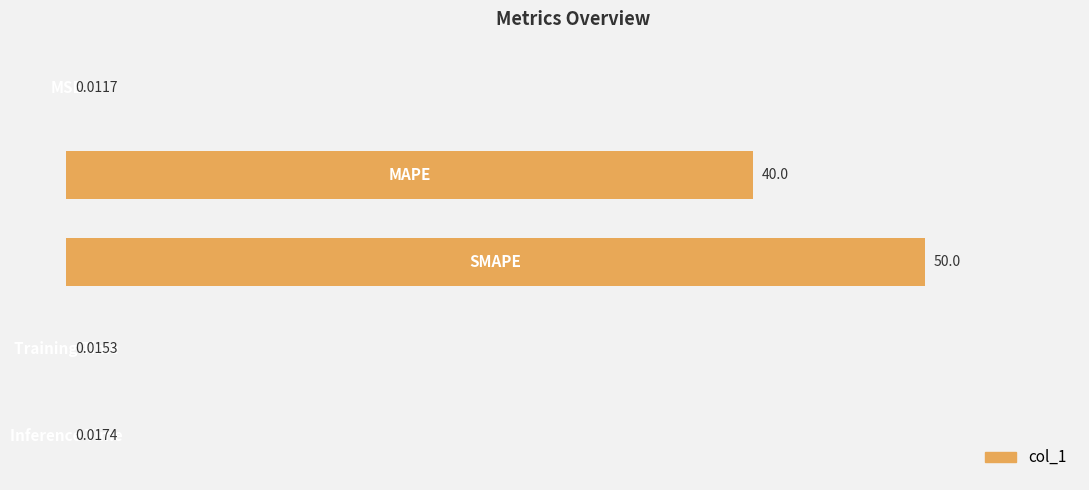

What is the sum of all values?

90.0